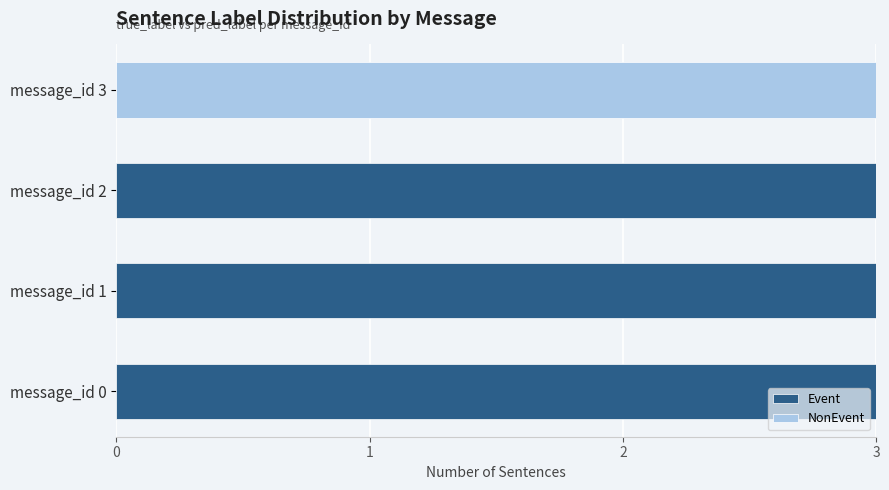

The value of Event at message_id 0 is 1. True or false?

False